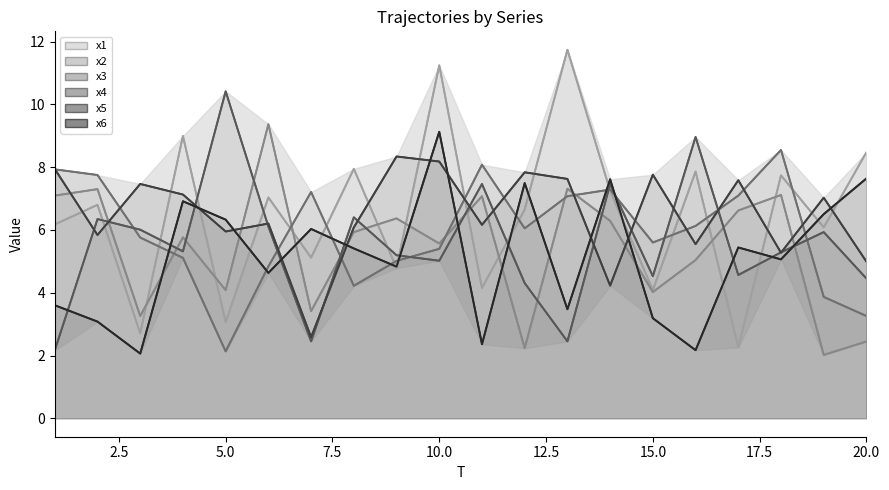

Count the number of data series in this chart.

6